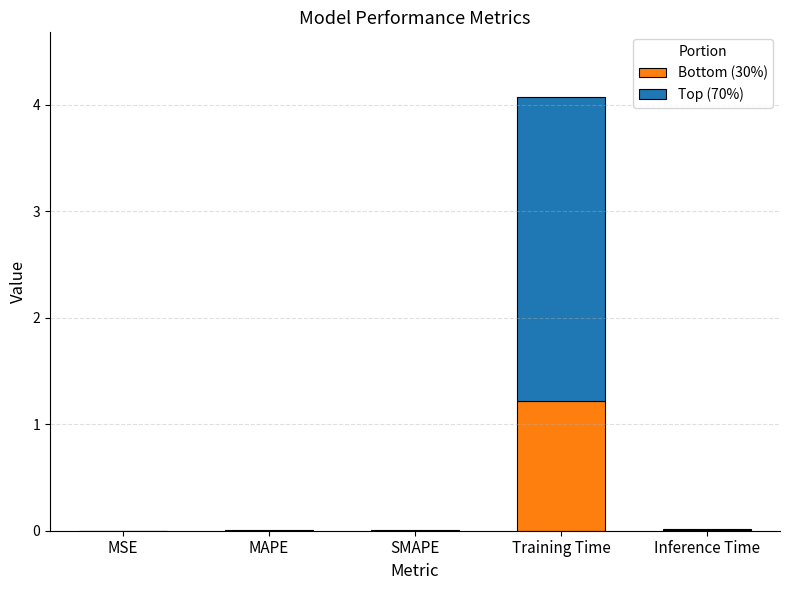

At which category is the sum across all series the highest?

Training Time